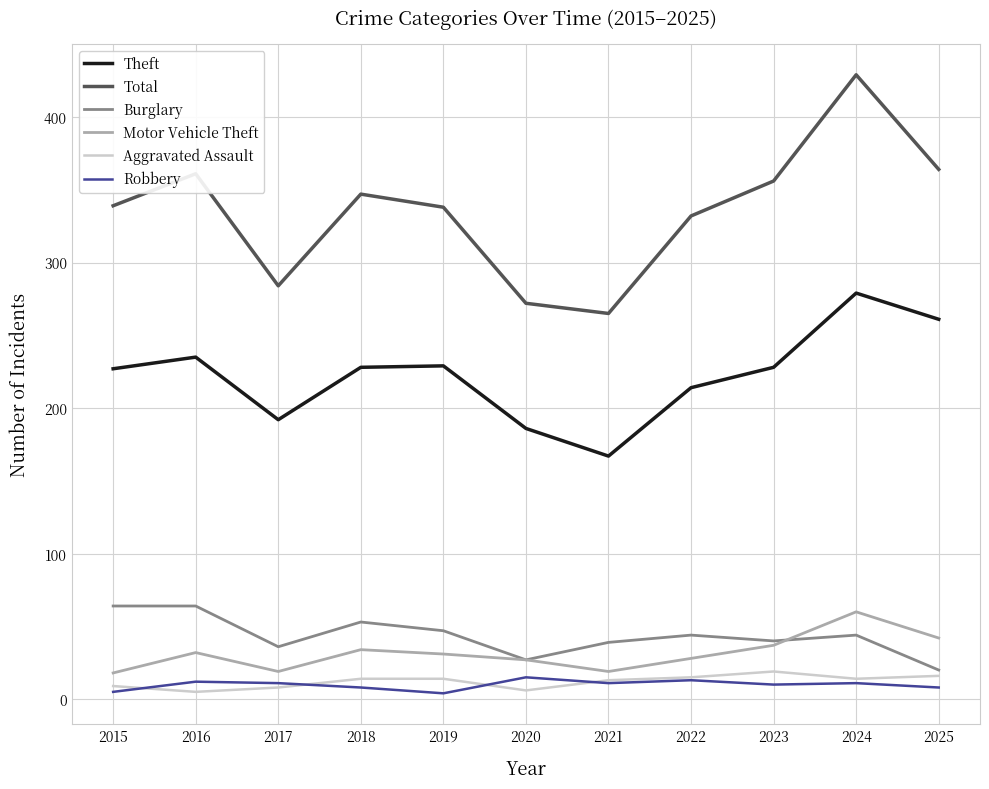

Is this an area chart (filled region under the line)?

No